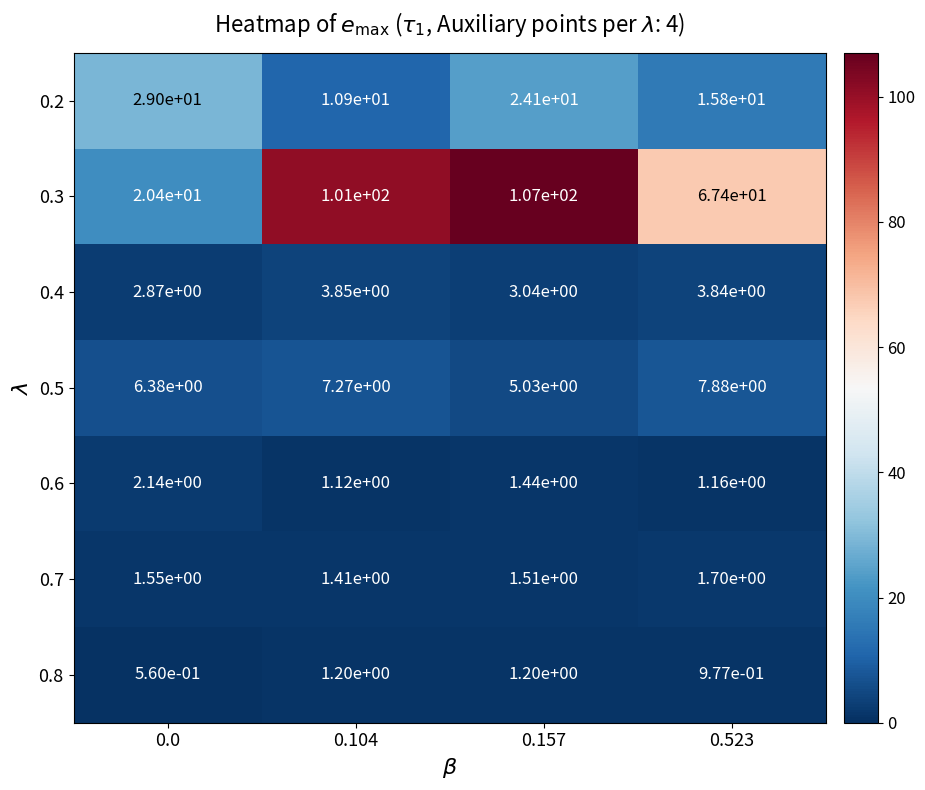

Is it true that 0.3 equals 143.5 at 0.104?

False